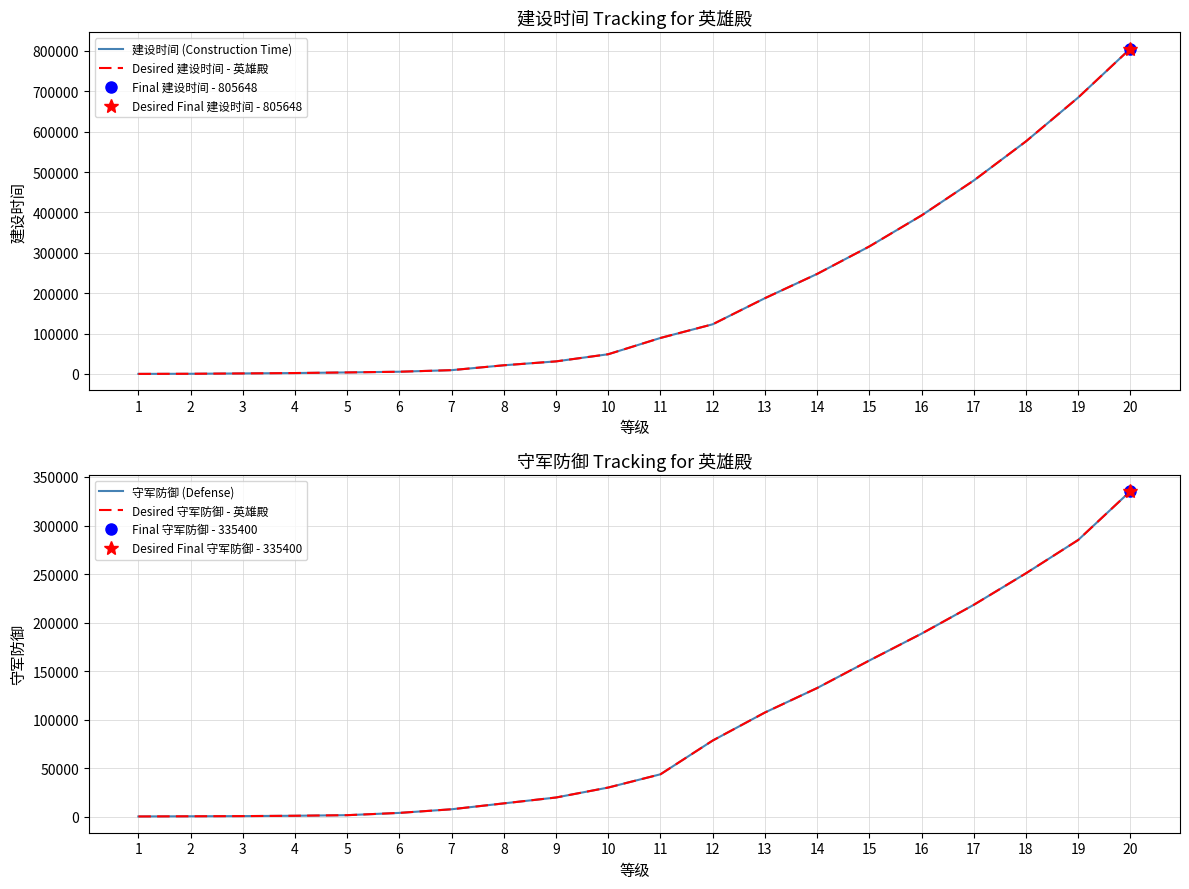

Between 8 and 18, which is larger?

18